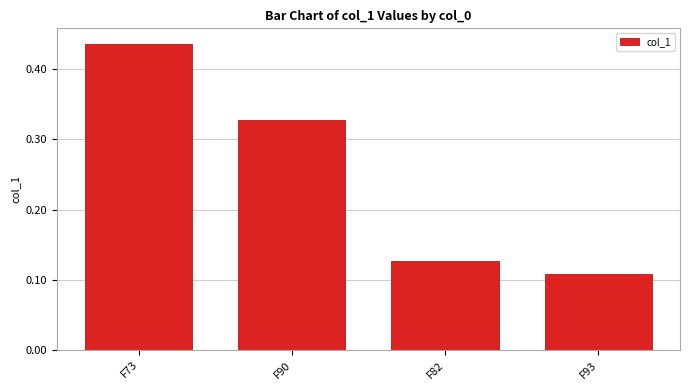

What is the sum of all values?

1.0